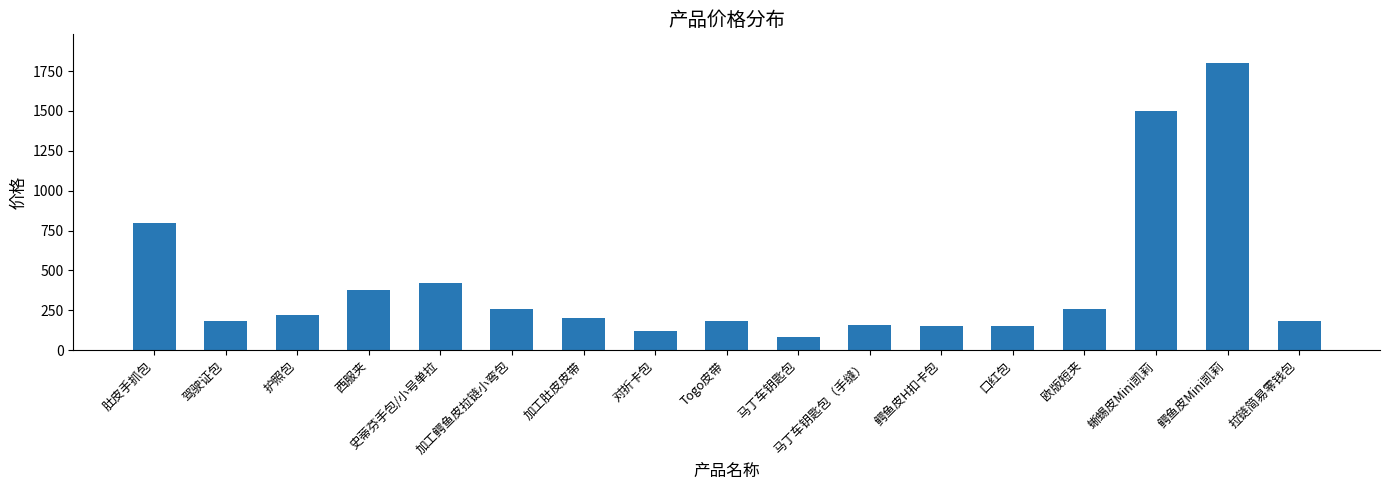

How many bars are there in total?

17